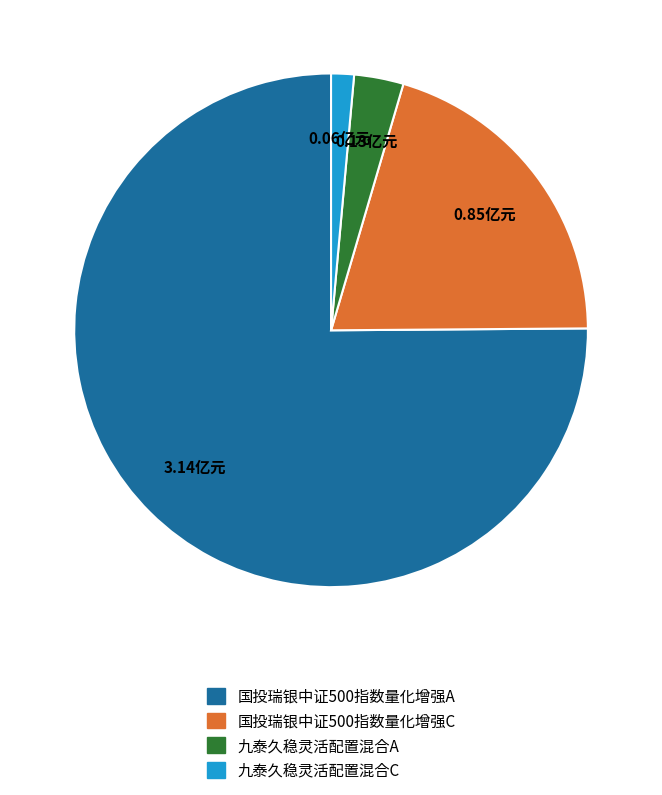

Does 国投瑞银中证500指数量化增强A represent more than half of the total?

Yes